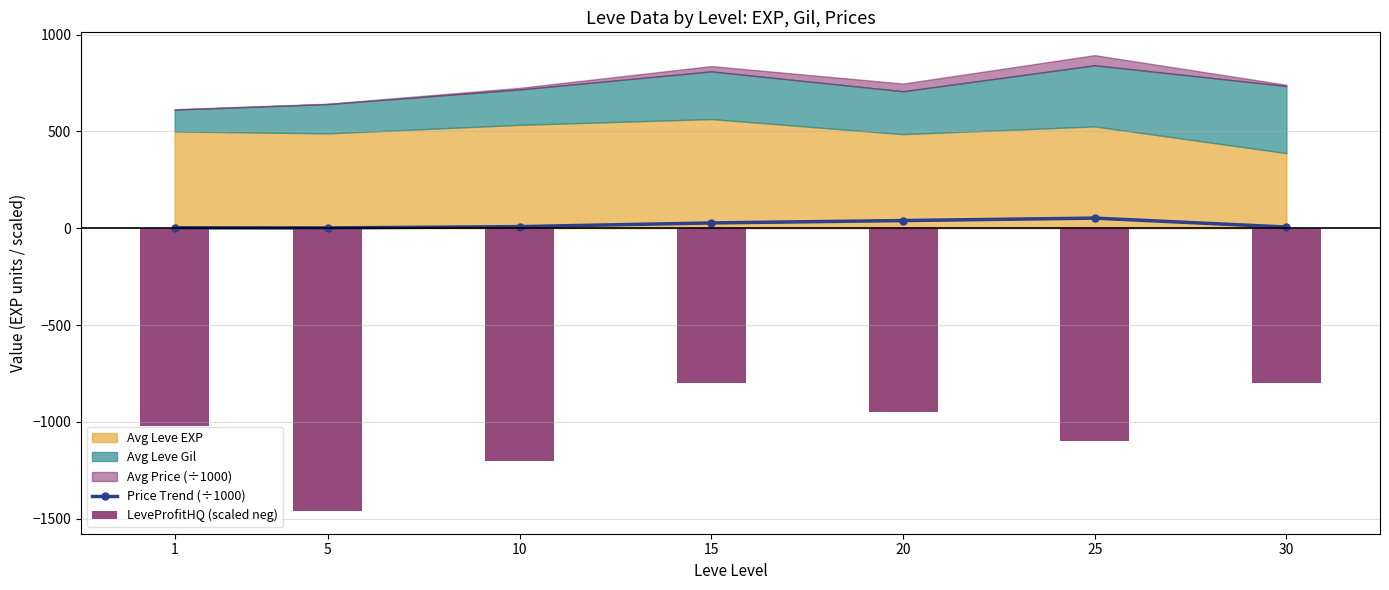

Rank the categories by LeveProfitHQ (scaled neg) value from highest to lowest.

15, 30, 20, 1, 25, 10, 5